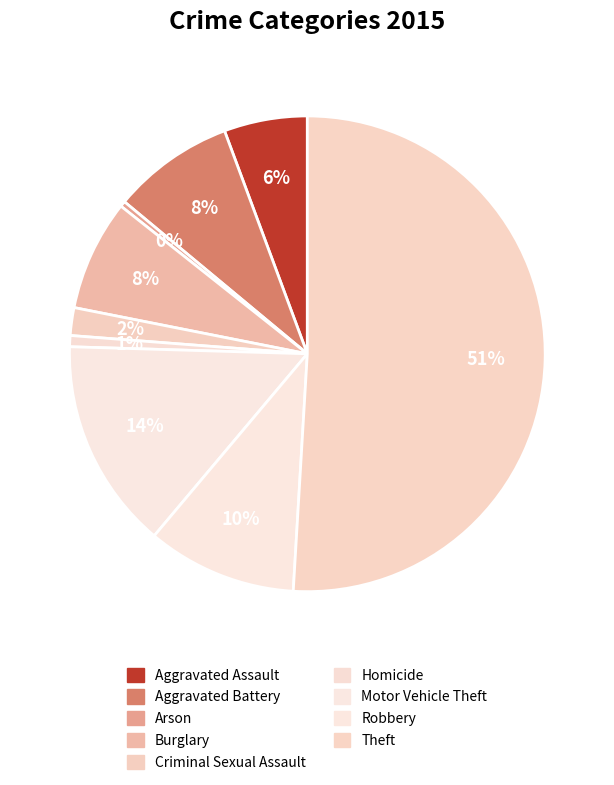

How many segments does this pie chart have?

9